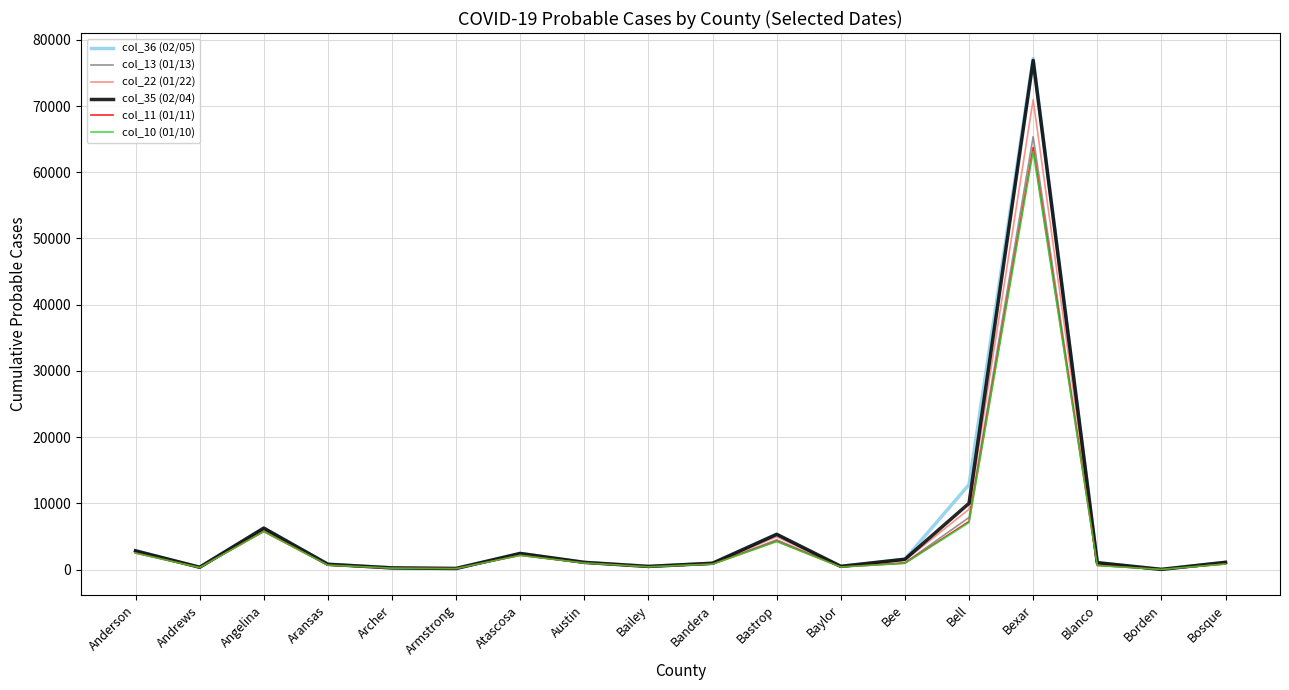

Does the chart display data point markers on the line(s)?

No